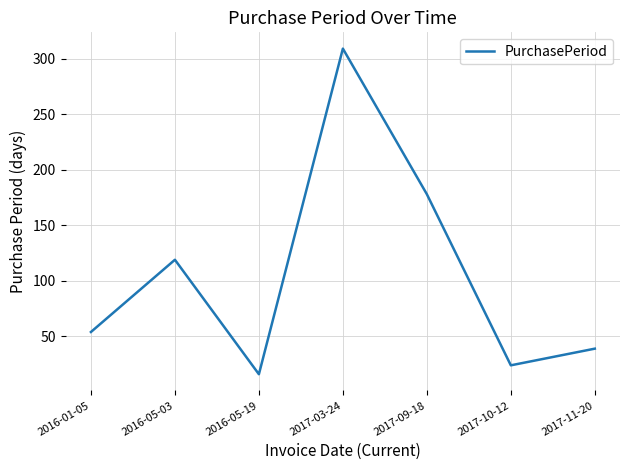

What is the average value?

106